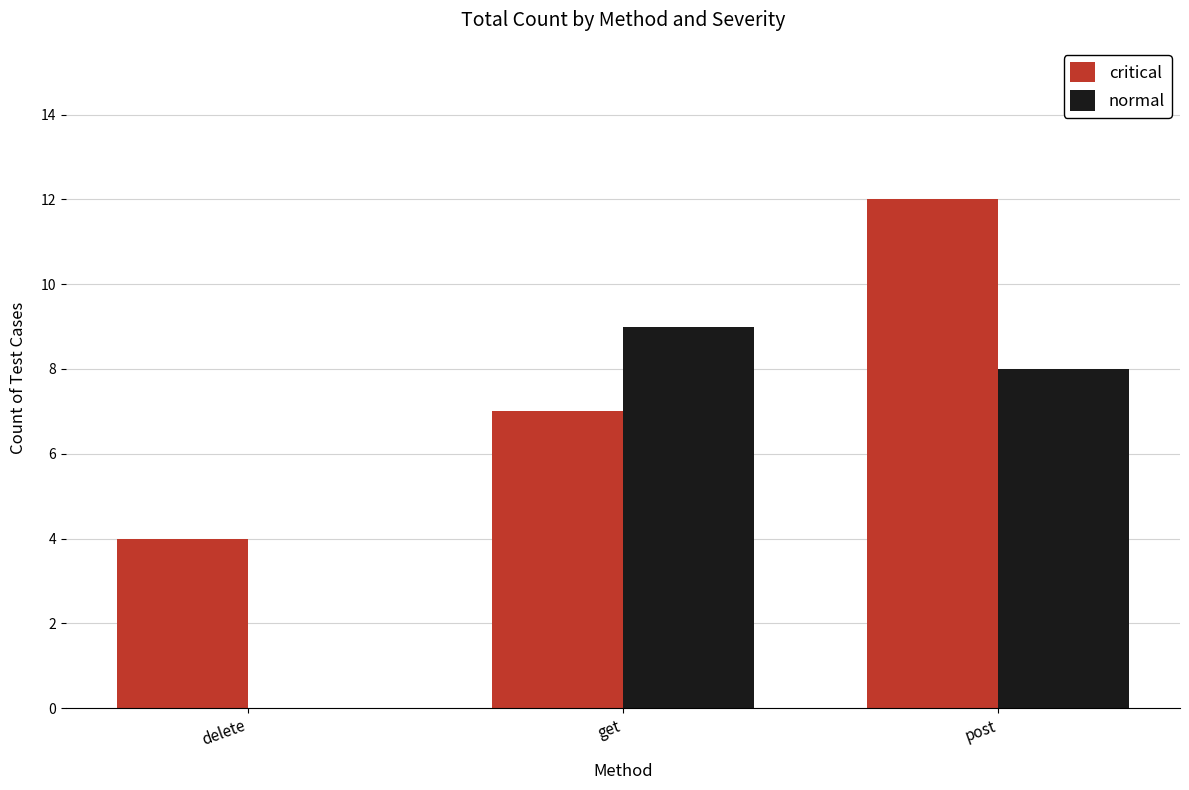

The critical series shows 7 at get. True or false?

True